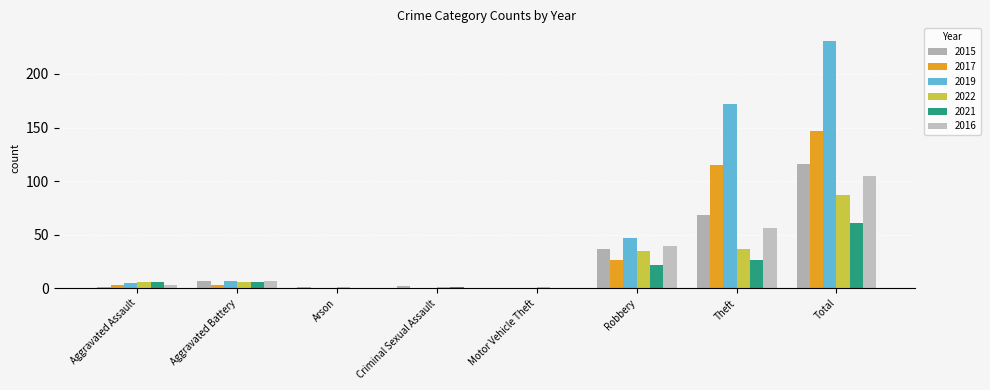

At which label does 2017 reach its minimum?

Arson